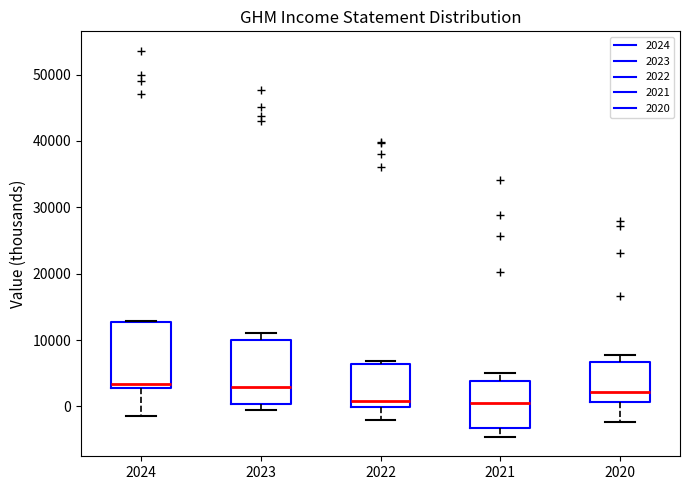

Reading left to right, read every box against the y-axis: the position of its median line, the range the box covers, and the ends of its whiskers. The values are not printed on the chart, so give them approximately, as read against the axis.

2024: median 3000 (just above the box's lower edge), box 3000 to 13000, whiskers -1000 to 13000
2023: median 3000, box 0 to 10000, whiskers 0 (just below the box's lower edge) to 11000
2022: median 1000, box 0 to 6000, whiskers -2000 to 7000
2021: median 1000, box -3000 to 4000, whiskers -5000 to 5000
2020: median 2000, box 1000 to 7000, whiskers -2000 to 8000